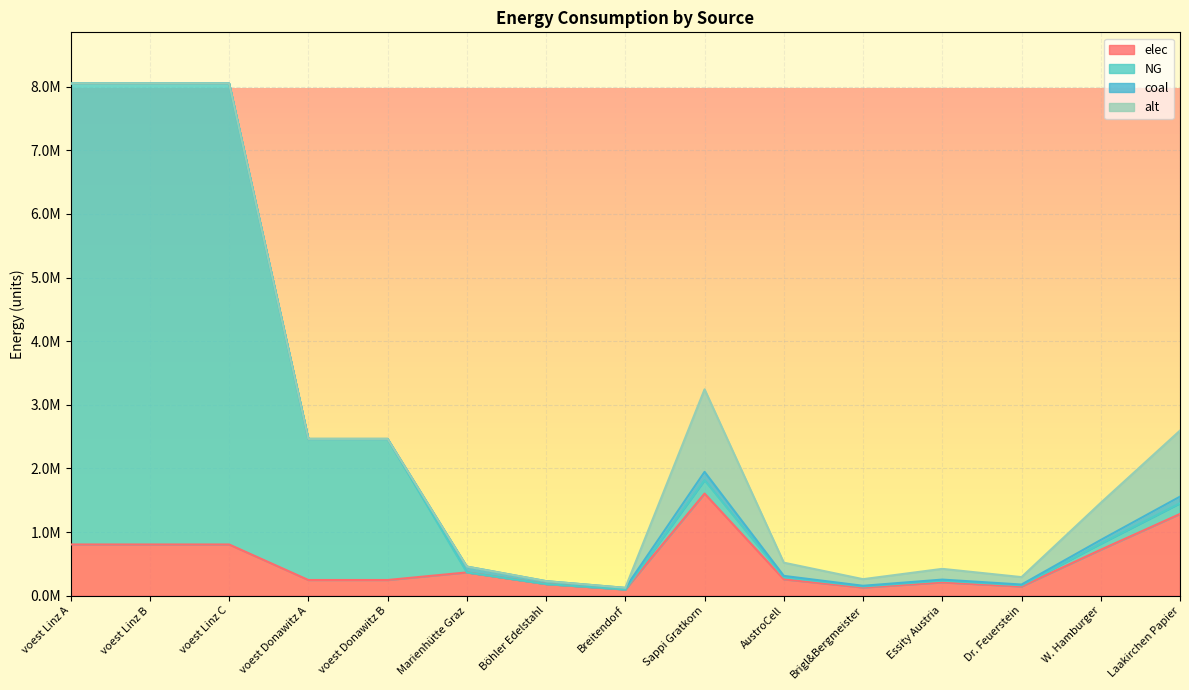

At how many categories does at least one series exceed 3073180?

3